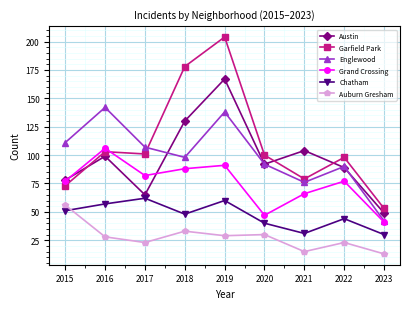

Which series has the largest total across all categories?

Garfield Park